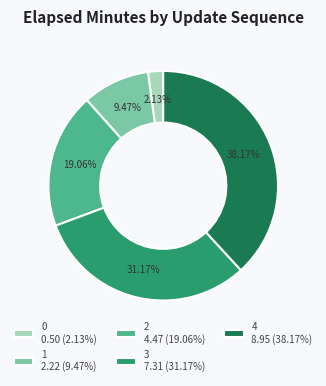

Which has a higher value, 0 or 4?

4